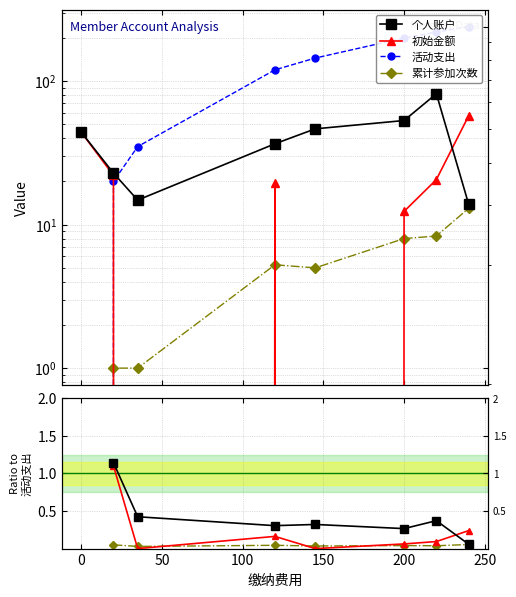

True or false: 活动支出 has a value of 191.1 at 150.

False